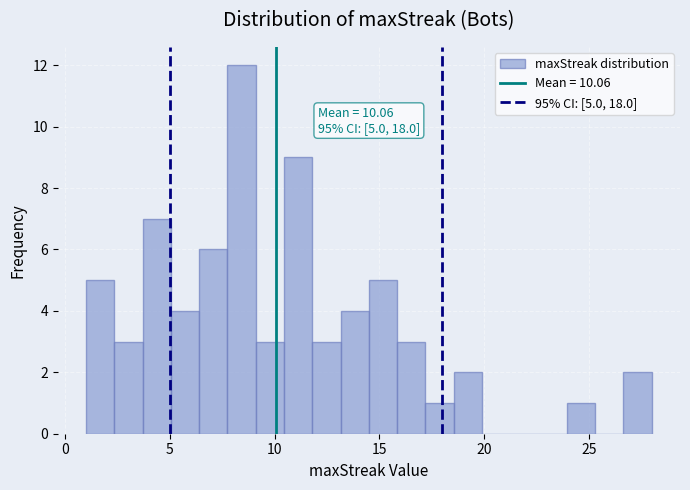

Read against the x-axis, roughly where is the centre of the tallest bar?

8.5